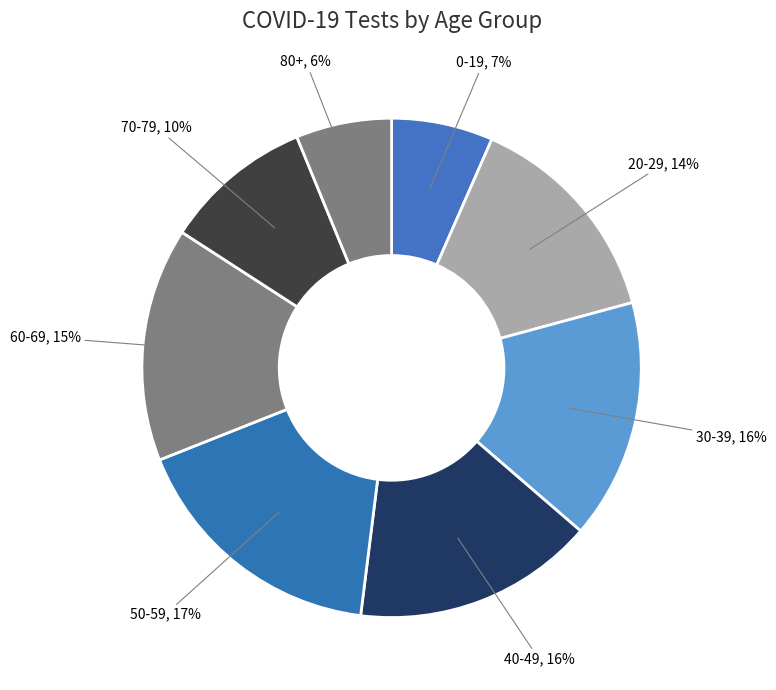

Is the sum of 20-29 and 50-59 greater than half?

No